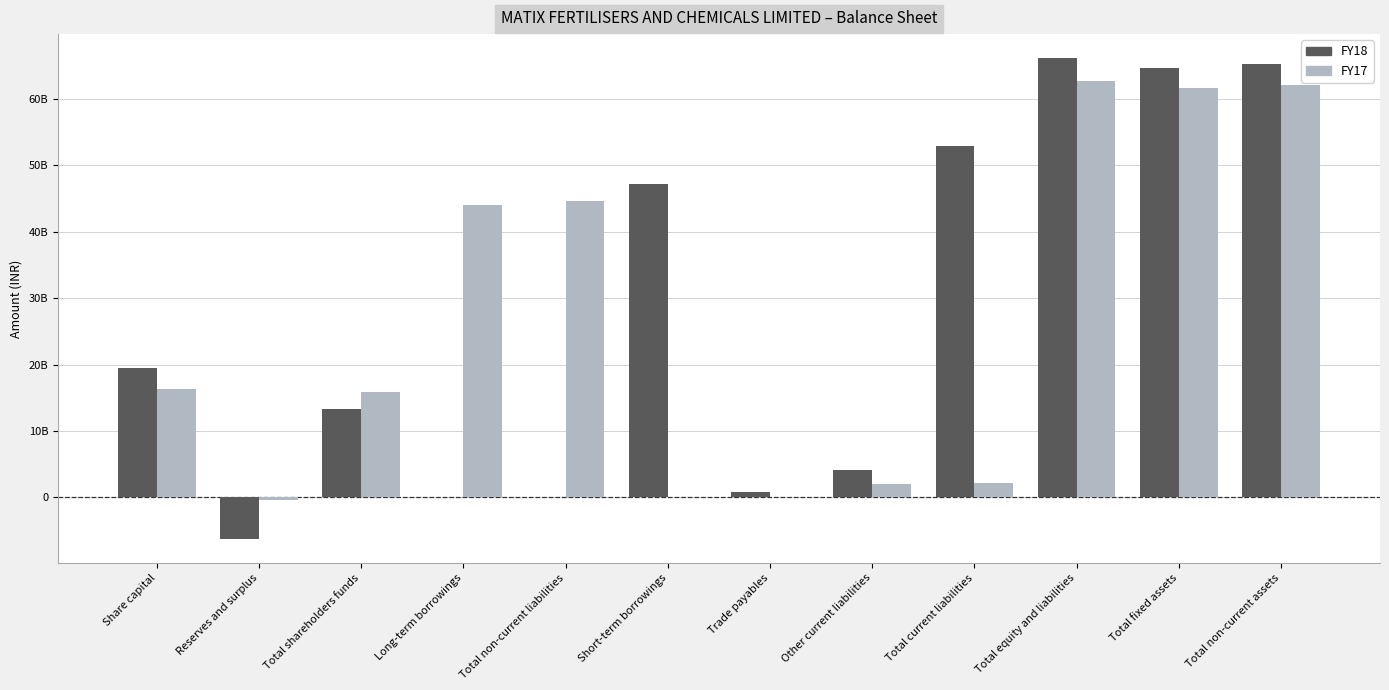

Reading left to right, extract all data points from this chart.

FY18: 19520450000	-6245370000	13275080000	0	13040000	47274270000	816880000	4192080000	52877220000	66165340000	64703350000	65275030000
FY17: 16301280000	-350730000	15950550000	44025440000	44586660000	117500000	33810000	1996520000	2163300000	62700510000	61634090000	62111510000